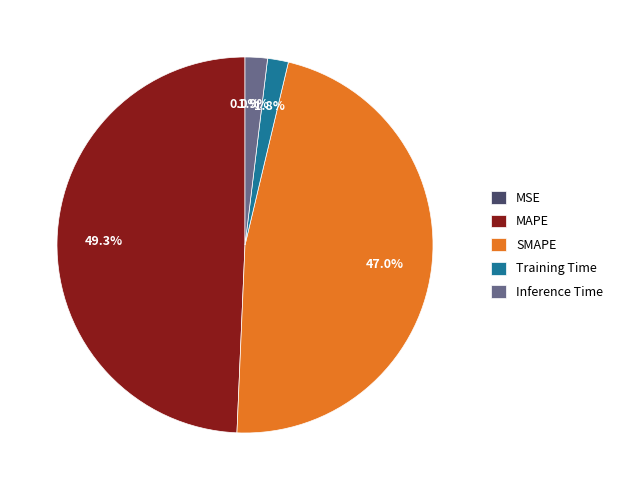

What portion of the pie excludes SMAPE?

53.0%